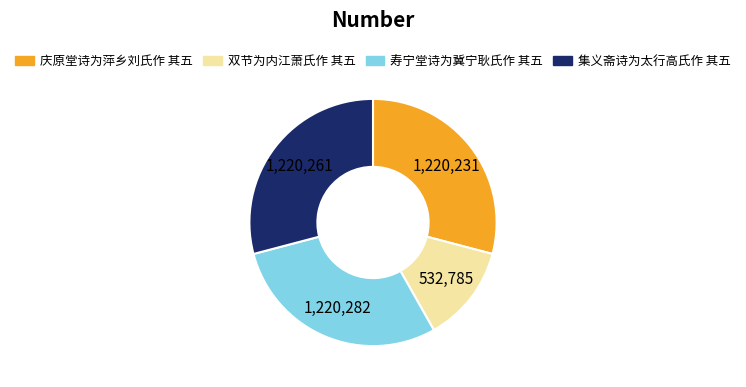

True or false: 寿宁堂诗为冀宁耿氏作 其五 accounts for 29% of the total.

True